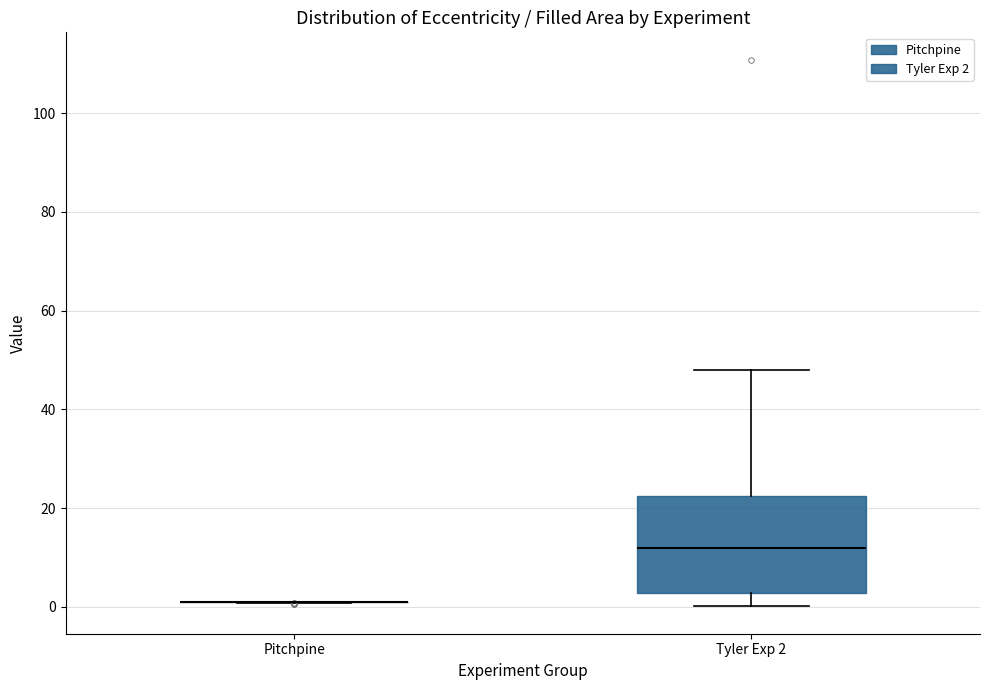

Reading left to right, read every box against the y-axis: the position of its median line, the range the box covers, and the ends of its whiskers. The values are not printed on the chart, so give them approximately, as read against the axis.

Pitchpine: box collapsed to a line at 0, whiskers 0 to 0
Tyler Exp 2: median 12, box 2 to 22, whiskers 0 to 48